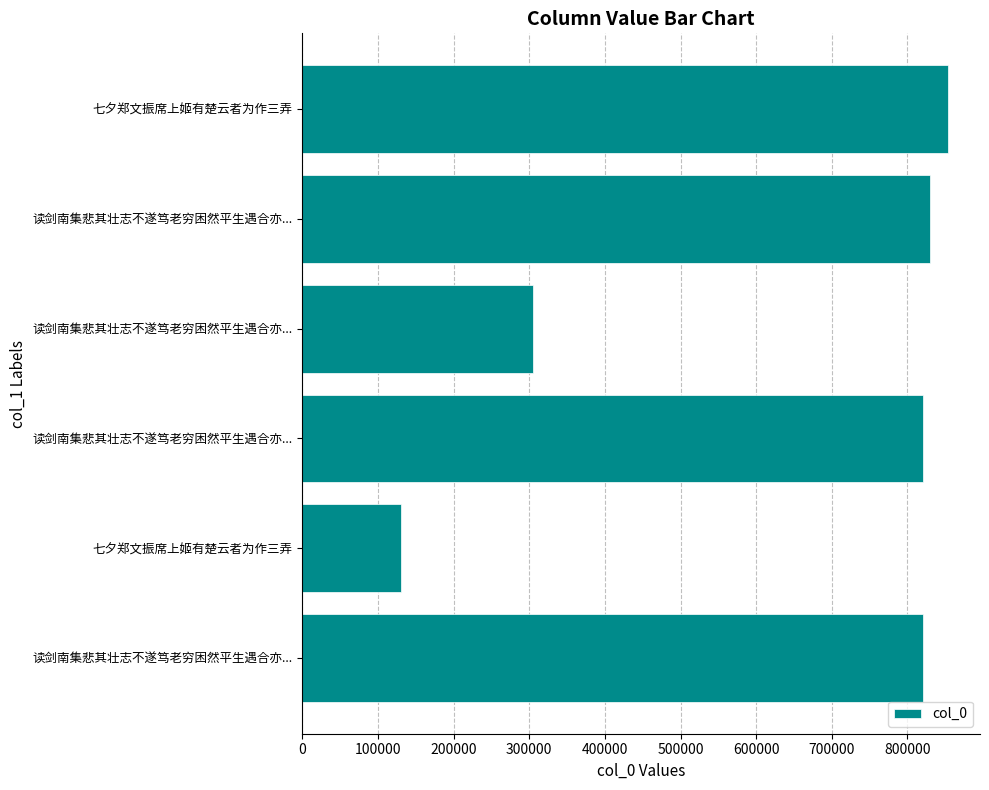

How many data points does each series have?

6